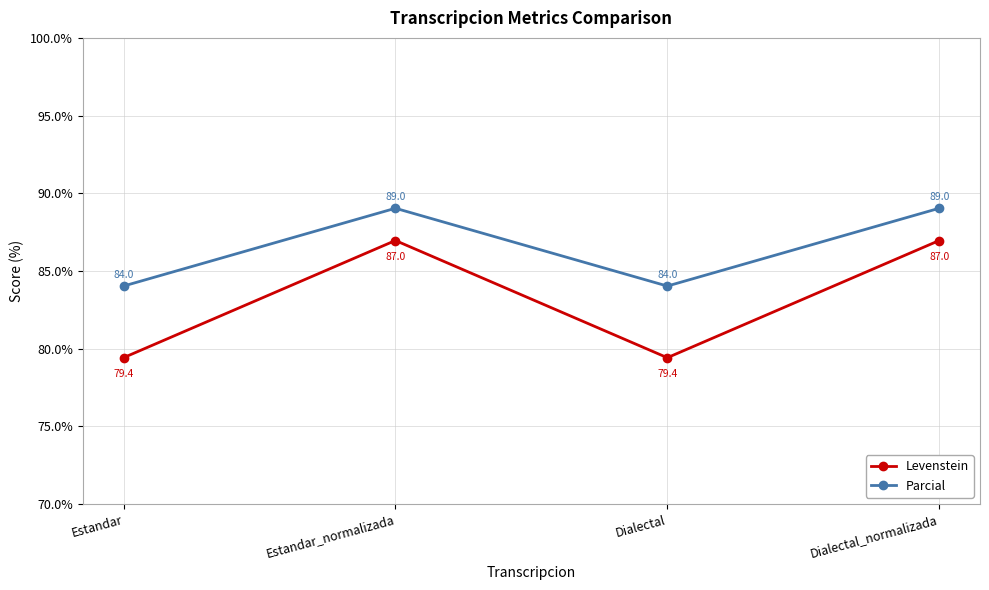

True or false: Levenstein and Parcial intersect in this chart.

False